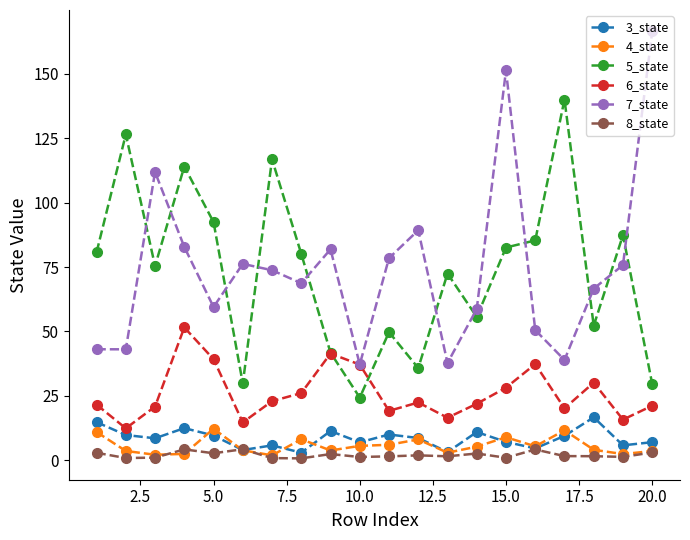

After their last crossing, which series has the higher values: 6_state or 5_state?

5_state